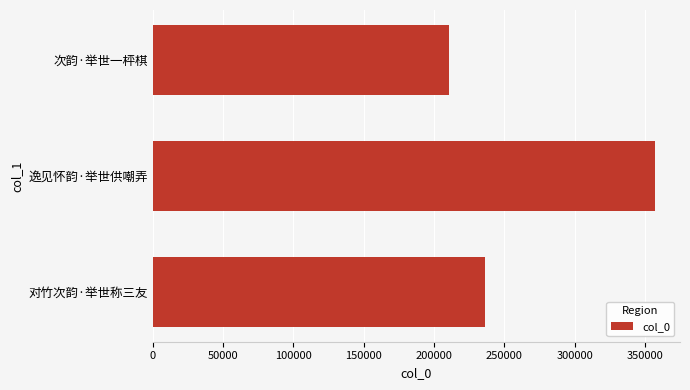

Which has a higher value, 逸见怀韵·举世供嘲弄 or 次韵·举世一枰棋?

逸见怀韵·举世供嘲弄